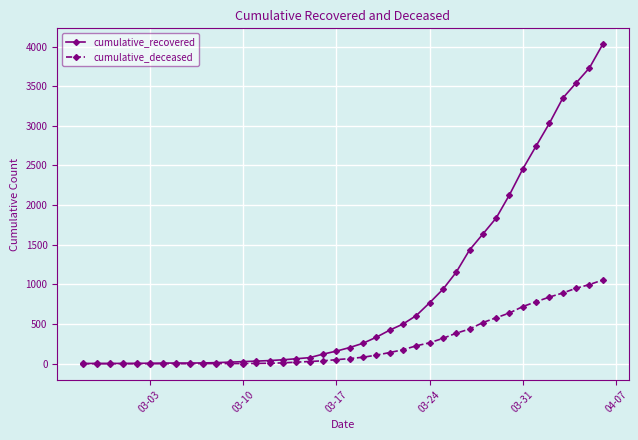

Rank the series by their maximum value, from highest to lowest.

cumulative_recovered, cumulative_deceased